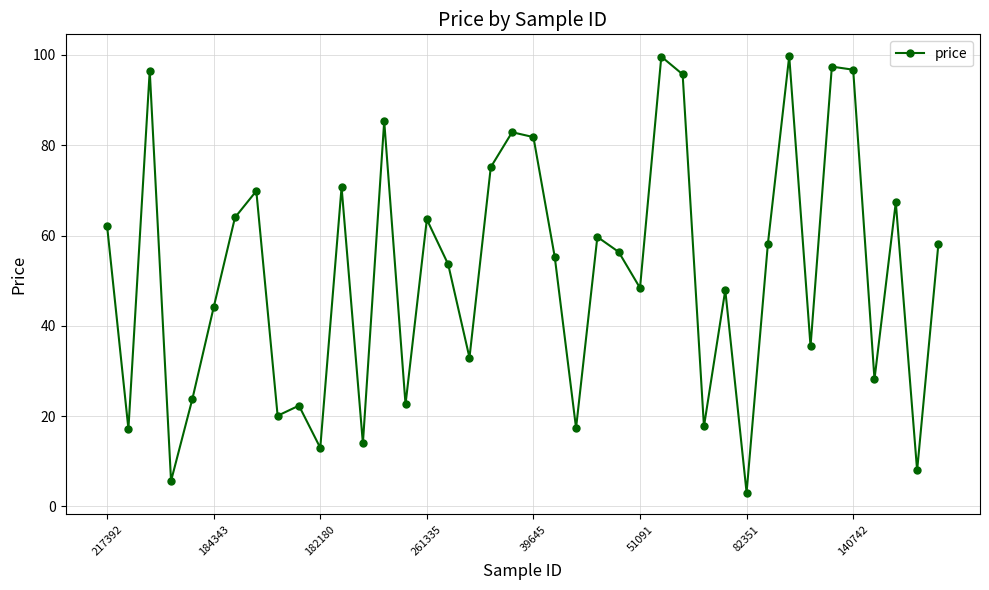

How many interior local valleys (lower than both neighbors) does the data have?

14